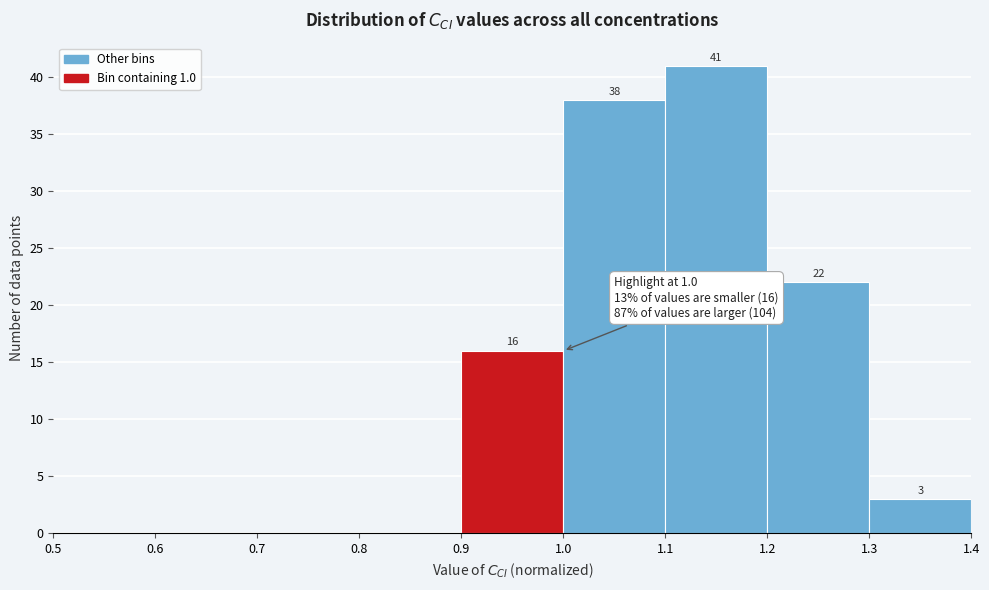

Which range on the x-axis has the tallest bar?

1.1 to 1.2